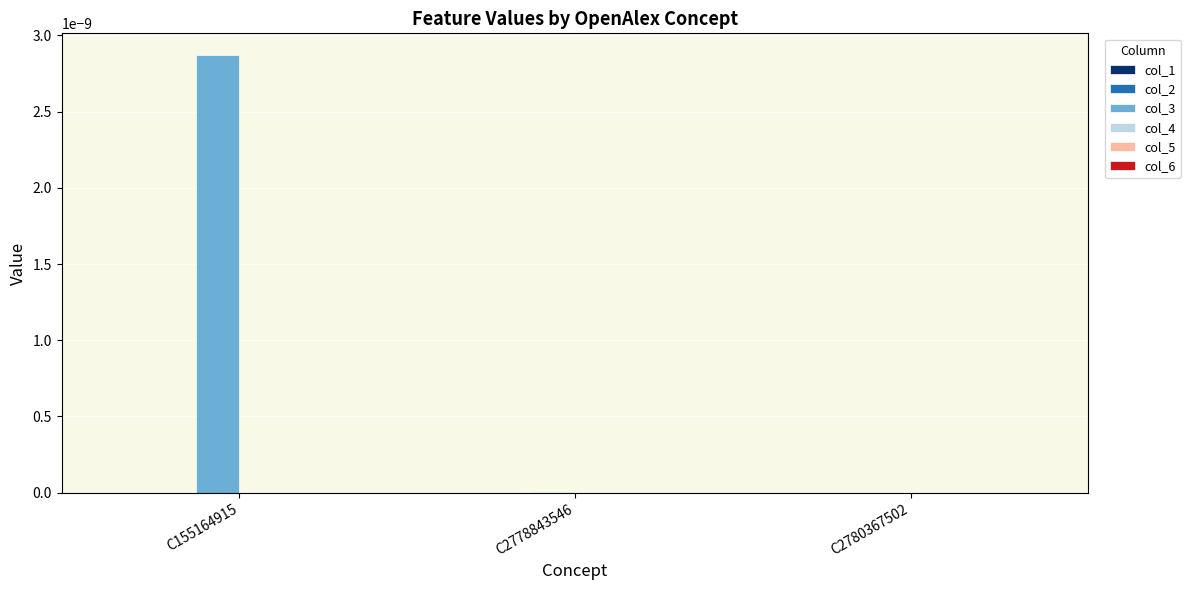

Which series has the largest total across all categories?

col_3